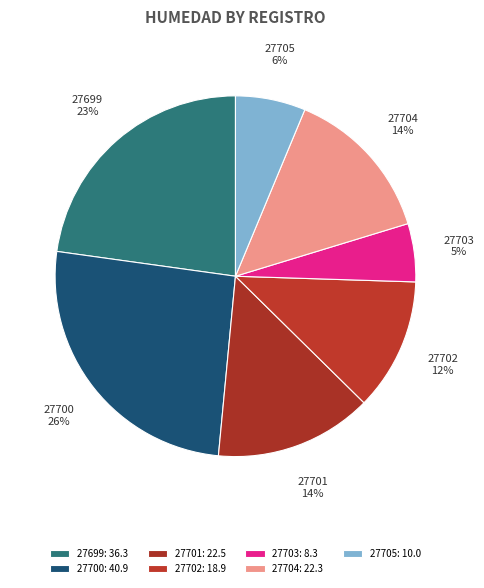

Do 27700 and 27701 together represent more than half of the pie?

No